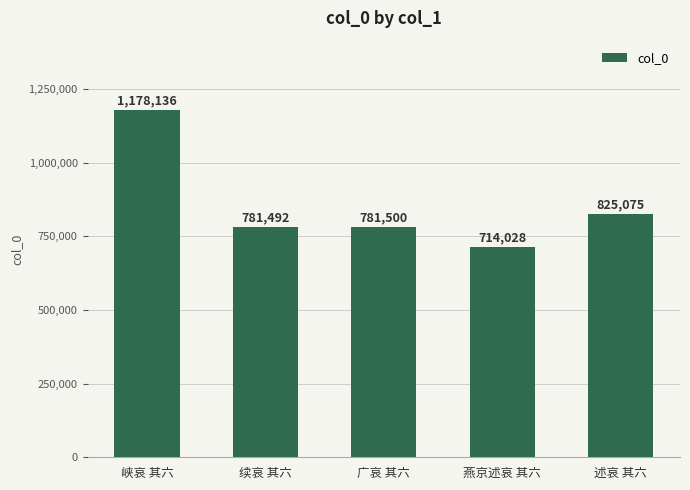

The chart shows a value of 1126367 at 述哀 其六. True or false?

False